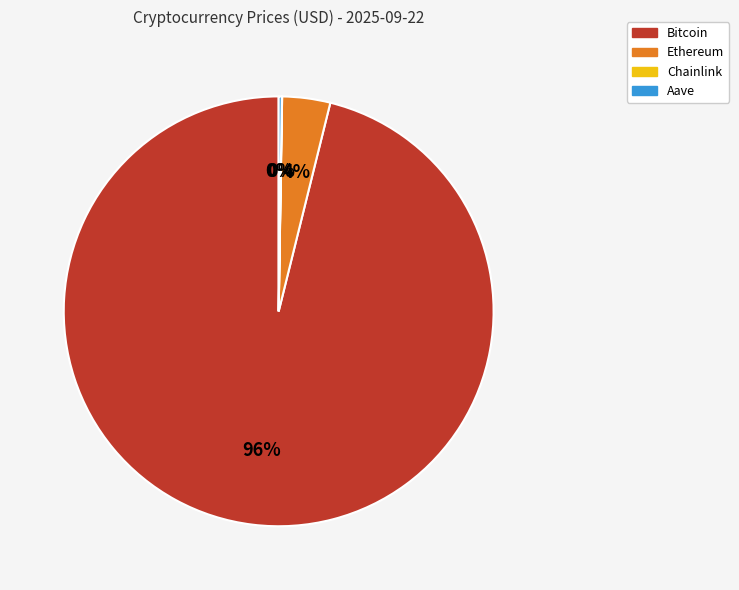

To the nearest percent, what is the combined percentage of Bitcoin and Ethereum?

100%